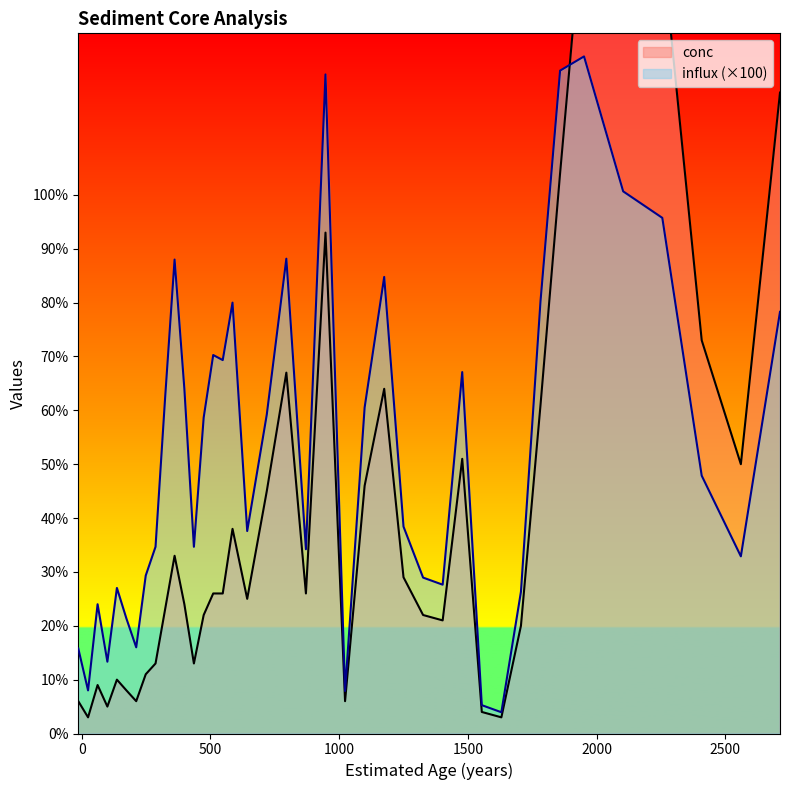

How many interior local peaks does the conc series have?

9